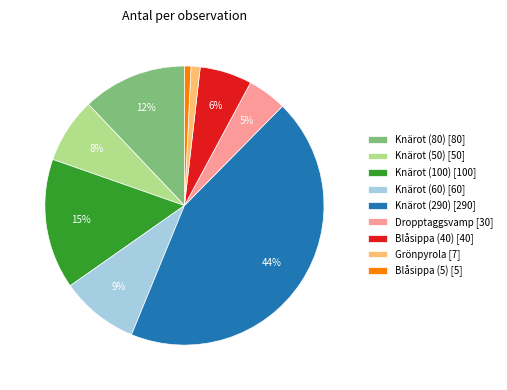

To the nearest percent, what is the combined percentage of Knärot (60) [60] and Blåsippa (40) [40]?

15%